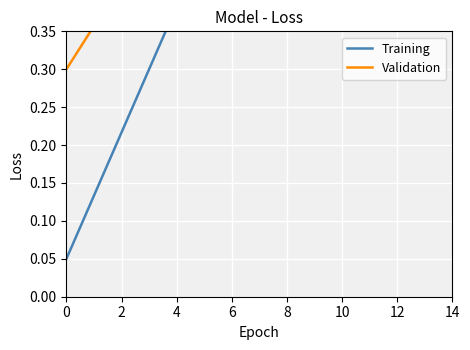

At how many categories does at least one series exceed 0?

15